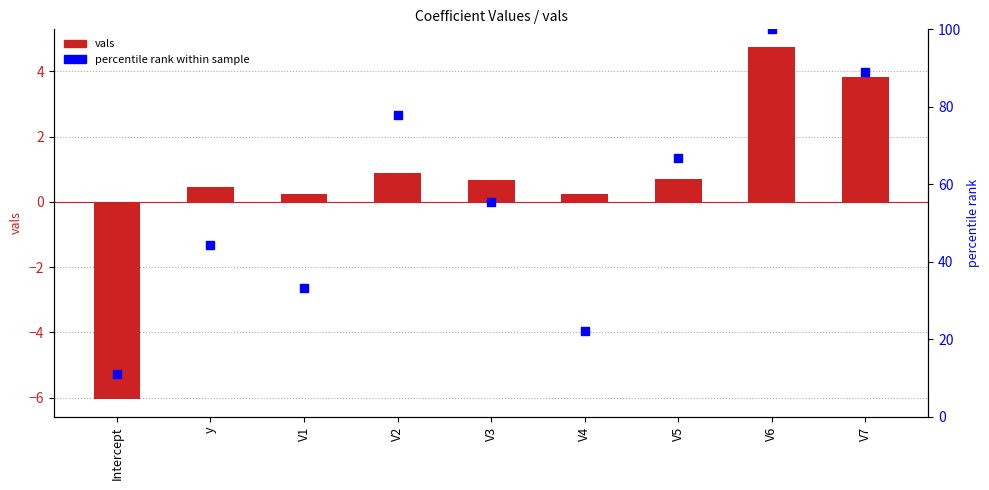

Which series reaches the maximum Y coordinate?

percentile rank within sample